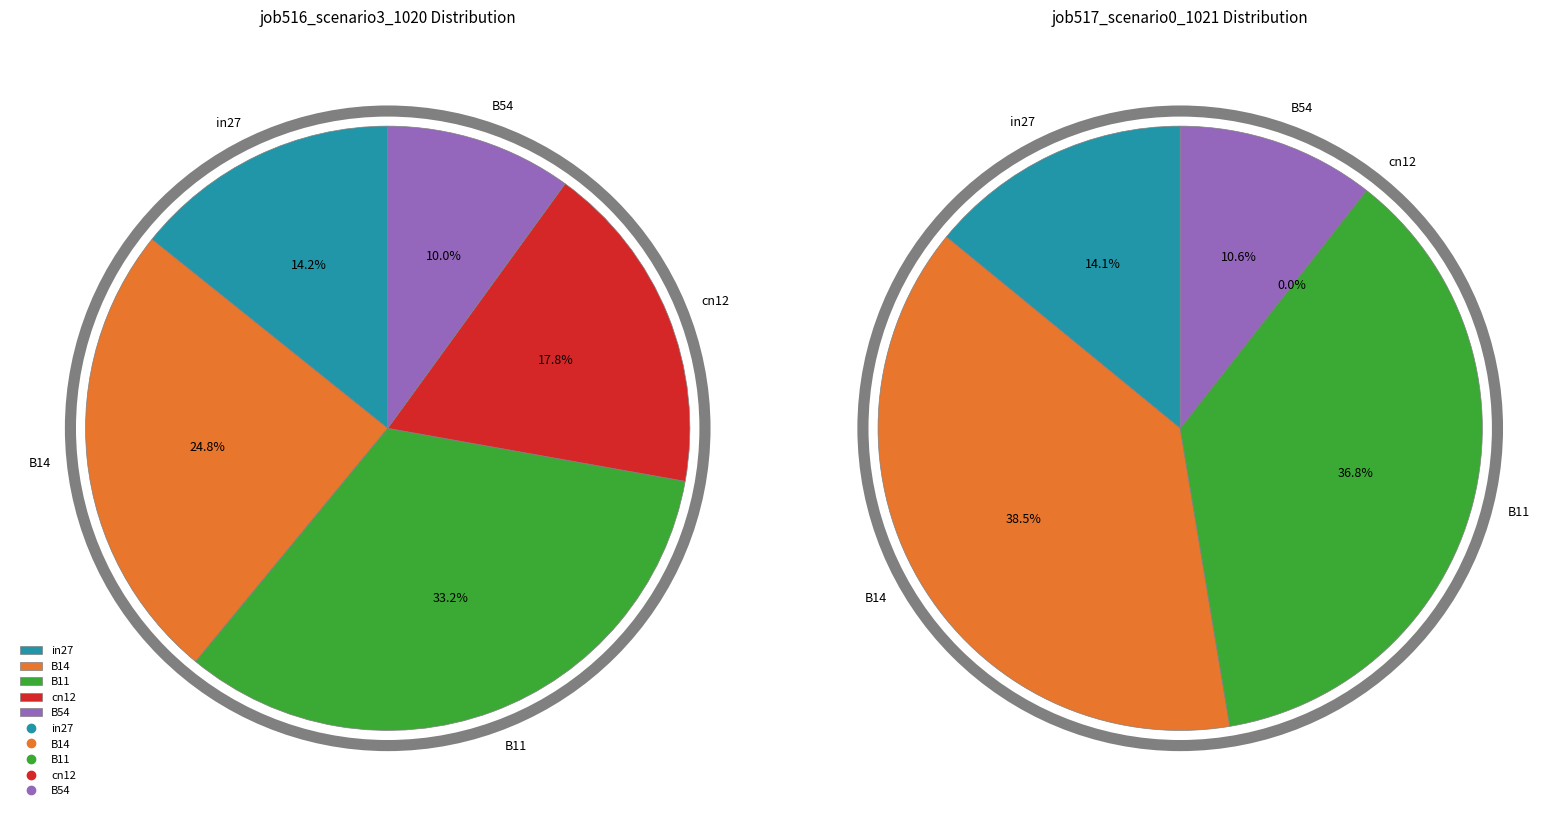

Count the number of slices in the pie.

5